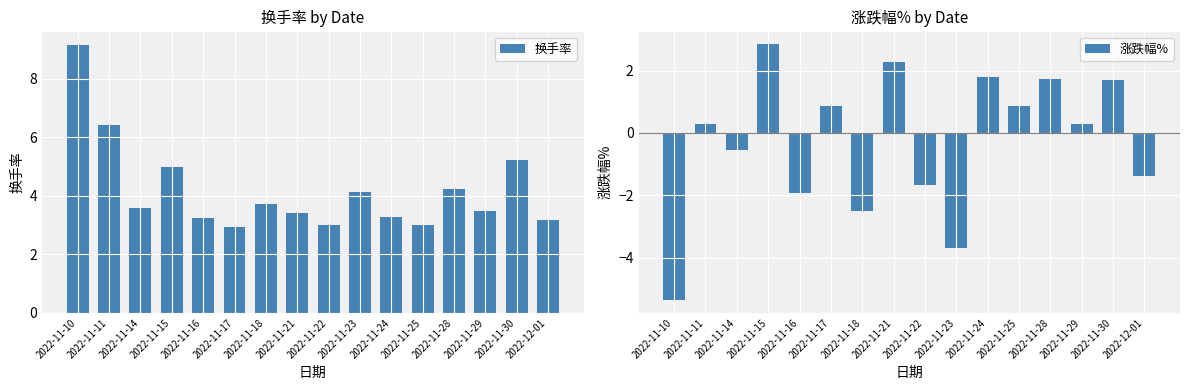

Between 2022-12-01 and 2022-11-23, which is larger?

2022-11-23